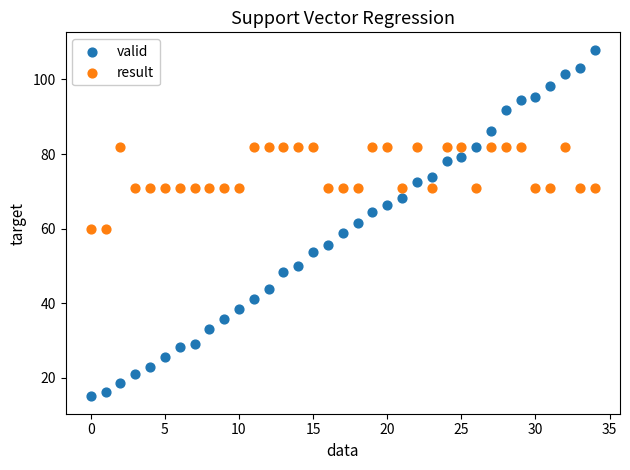

Which series has the largest Y range (max minus min)?

valid